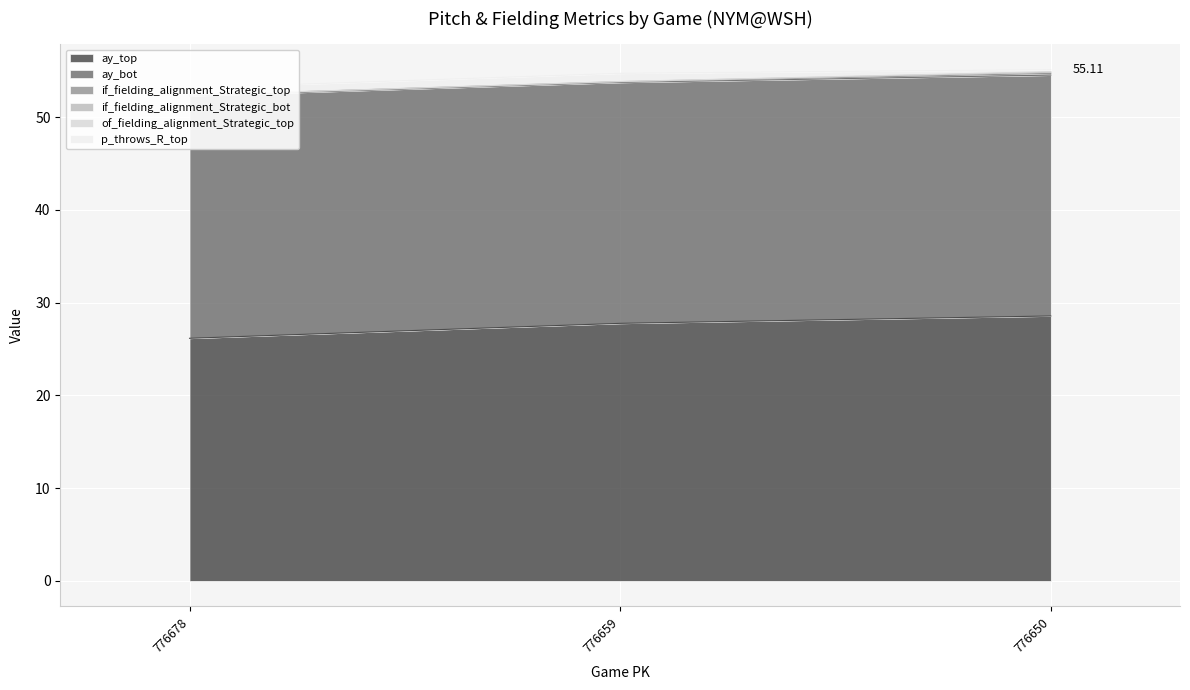

What is the lowest value of the ay_top series?

26.2